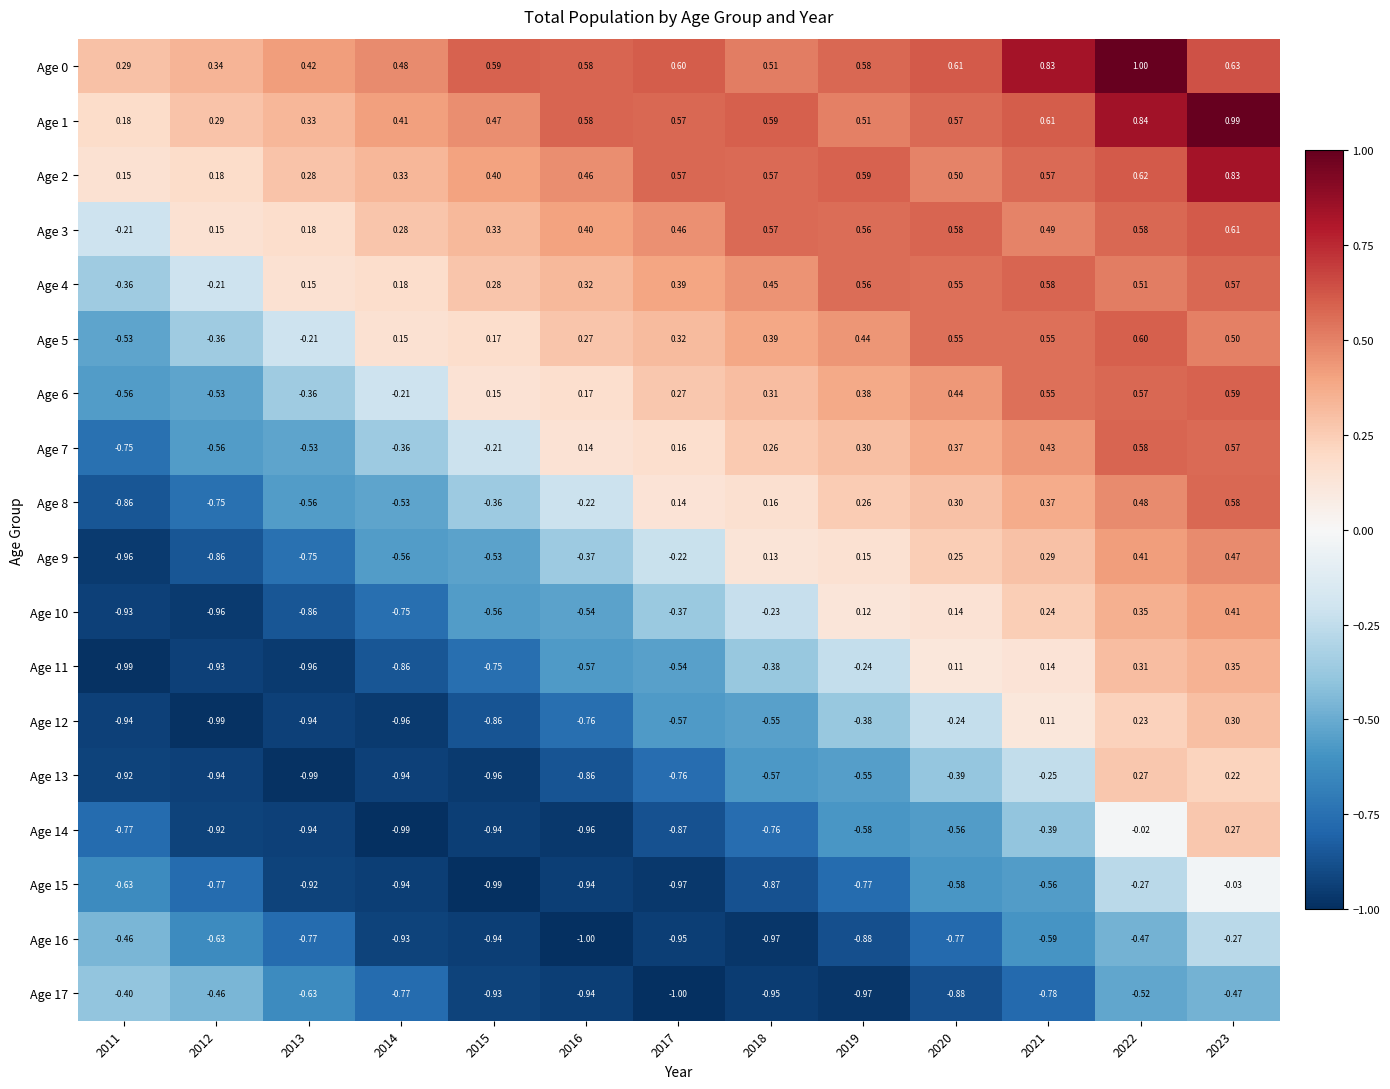

How many series are shown in this chart?

18